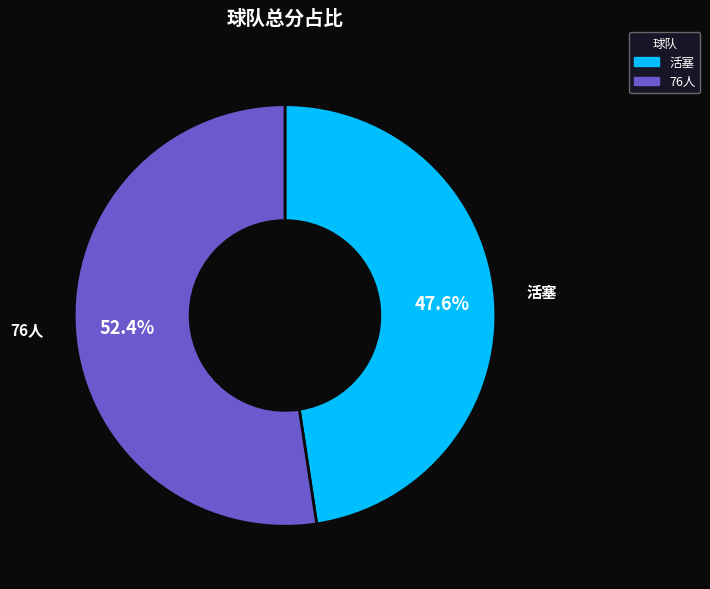

To the nearest percent, what is the average slice percentage?

50%